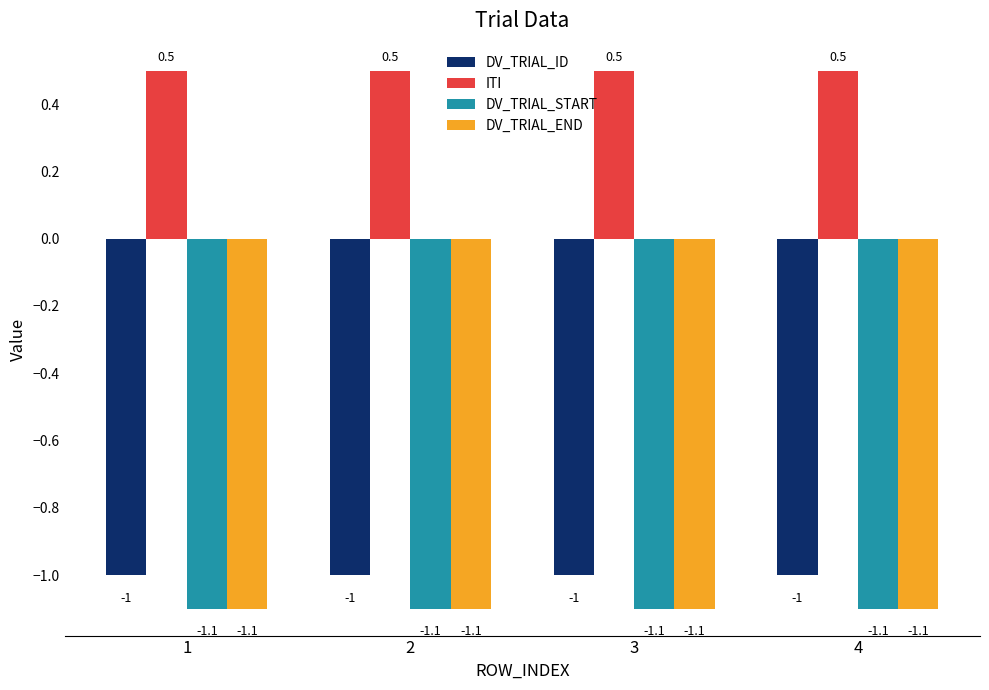

Reading left to right, transcribe all the data shown in this chart.

DV_TRIAL_ID: -1.0	-1.0	-1.0	-1.0
ITI: 0.5	0.5	0.5	0.5
DV_TRIAL_START: -1.1	-1.1	-1.1	-1.1
DV_TRIAL_END: -1.1	-1.1	-1.1	-1.1